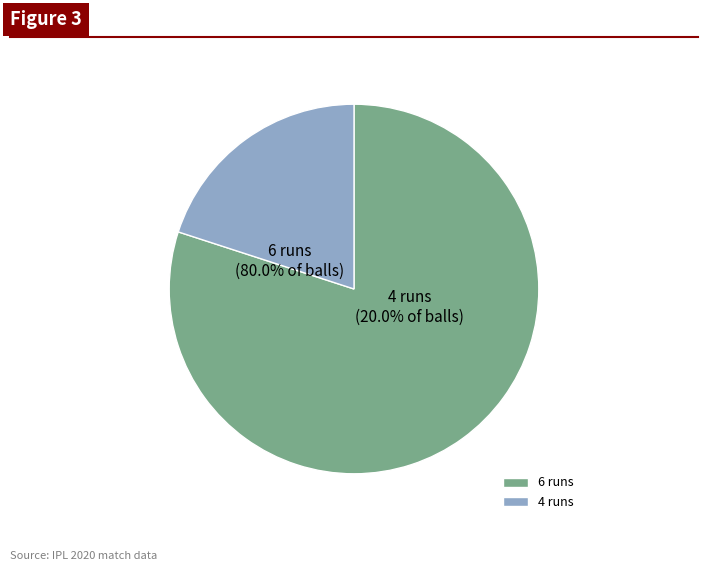

To the nearest percent, what is the combined percentage of 6 runs and 4 runs?

100%